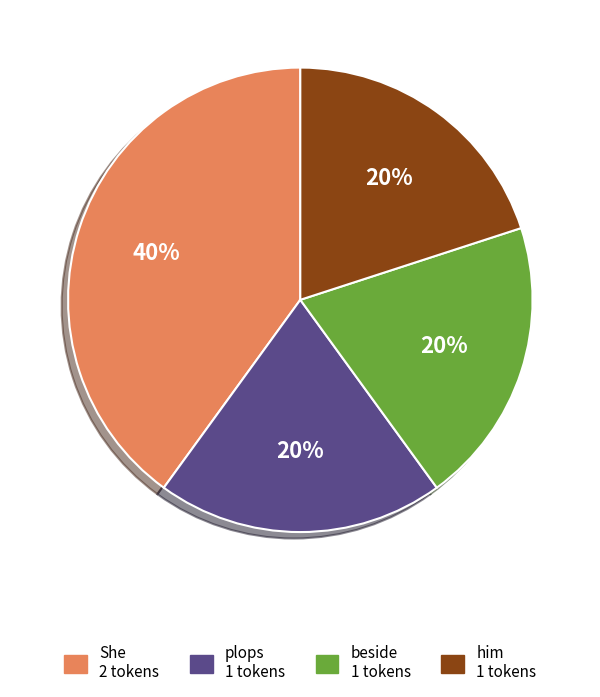

What percentage is the beside slice, to the nearest percent?

20%